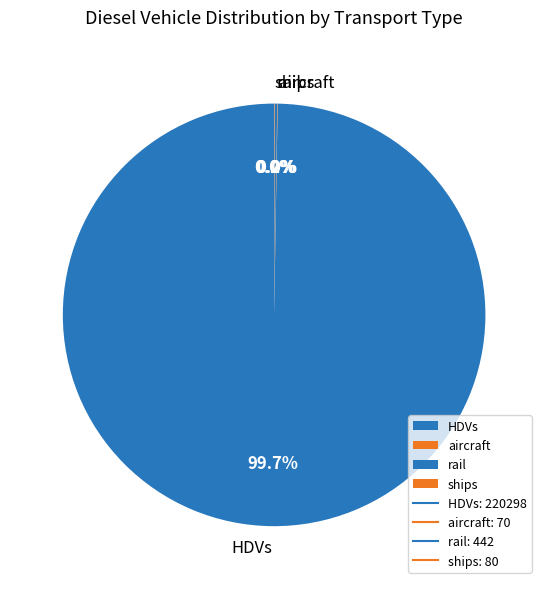

What is the largest slice in the pie chart?

HDVs